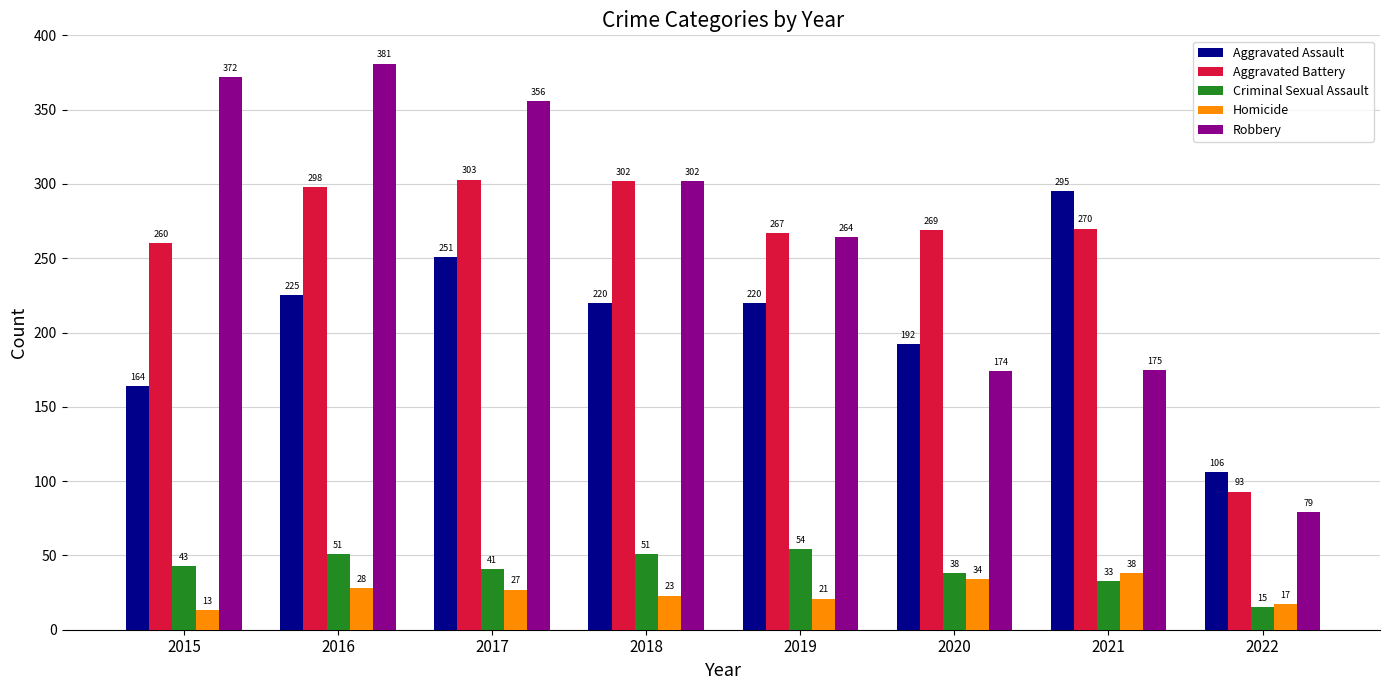

Rank the series by their maximum value, from lowest to highest.

Homicide, Criminal Sexual Assault, Aggravated Assault, Aggravated Battery, Robbery